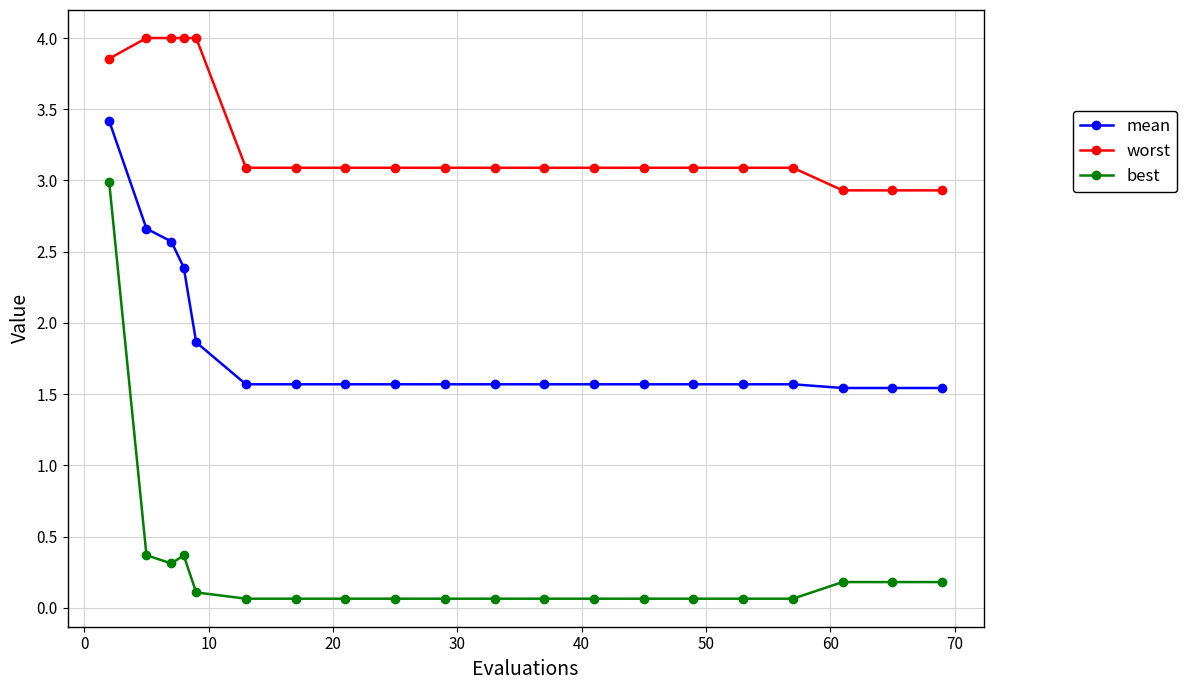

Rank the series by their maximum value, from lowest to highest.

best, mean, worst